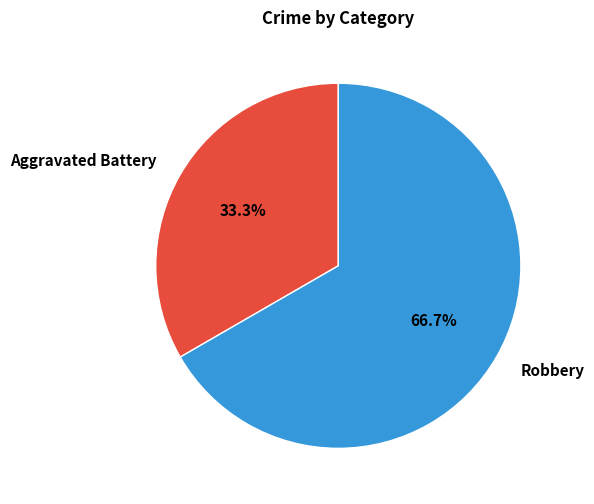

Which has a higher value, Robbery or Aggravated Battery?

Robbery